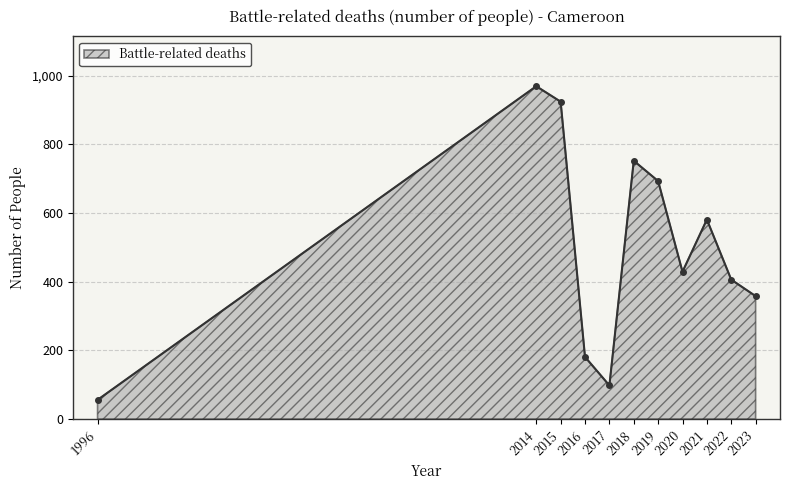

List the labels in order of value, largest first.

2014, 2015, 2018, 2019, 2021, 2020, 2022, 2023, 2016, 2017, 1996